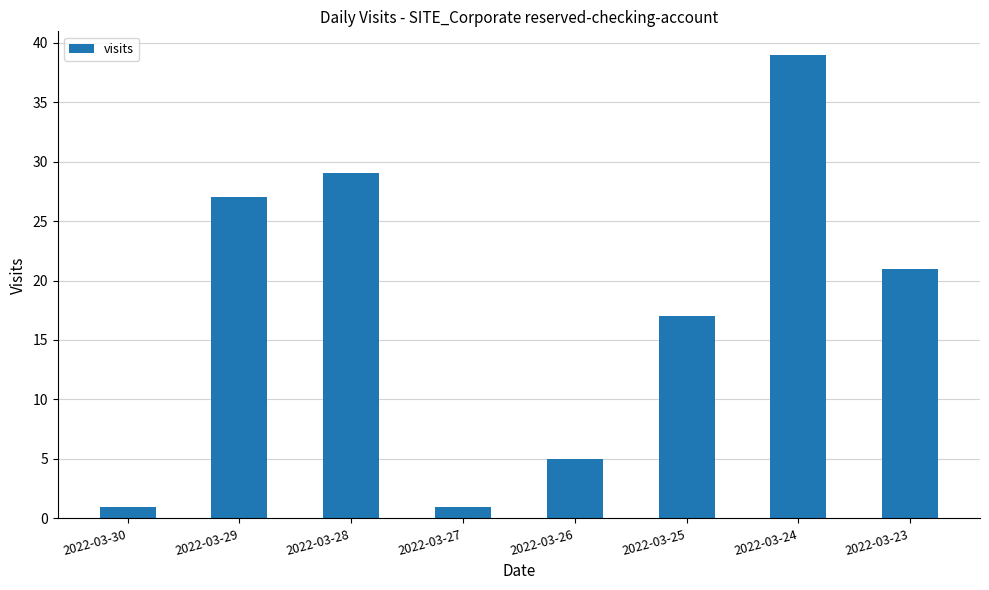

What is the average value?

18